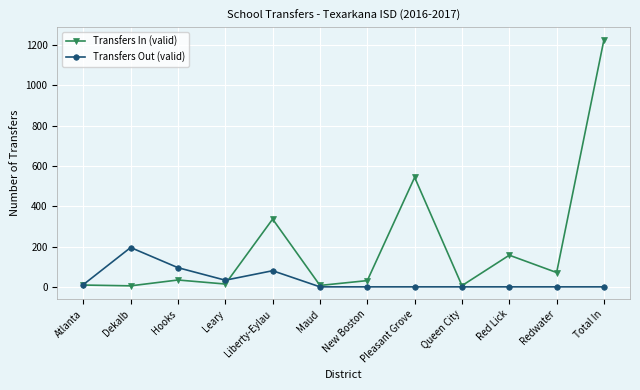

The Transfers Out (valid) series shows 0 at Total In. True or false?

True